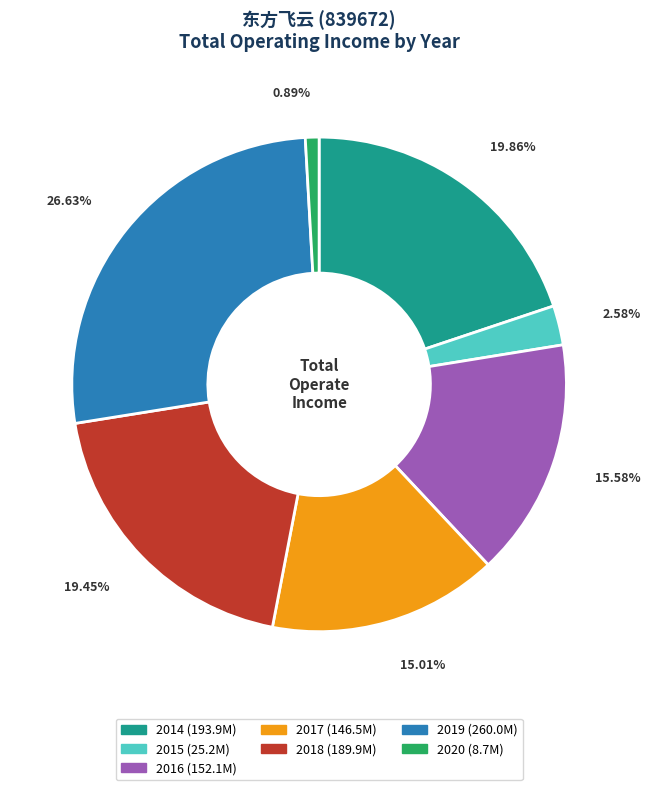

How many segments does this pie chart have?

7